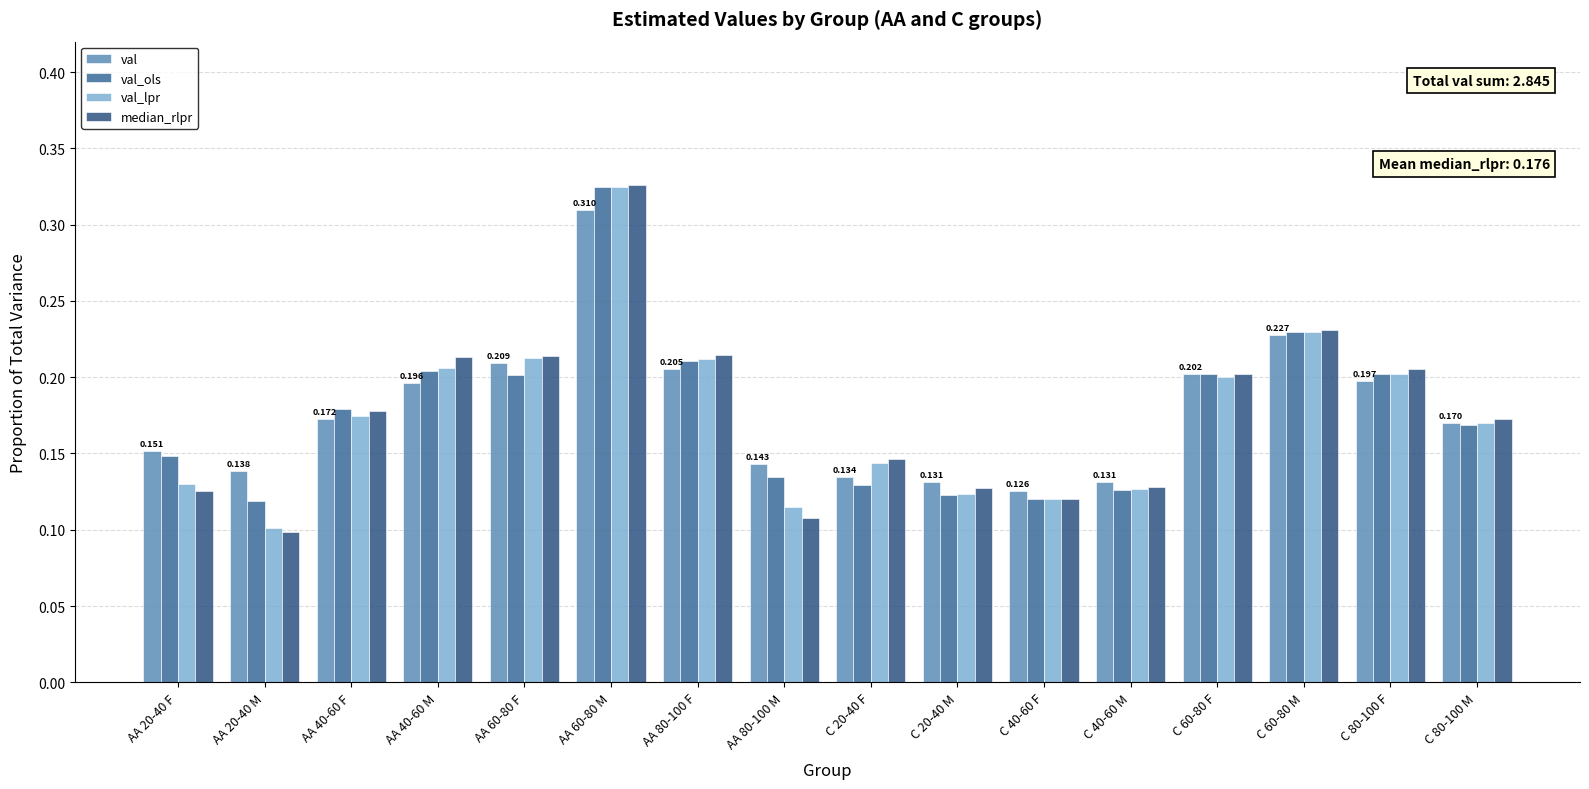

At AA 60-80 M, list the series in order from largest to smallest.

median_rlpr, val_ols, val_lpr, val